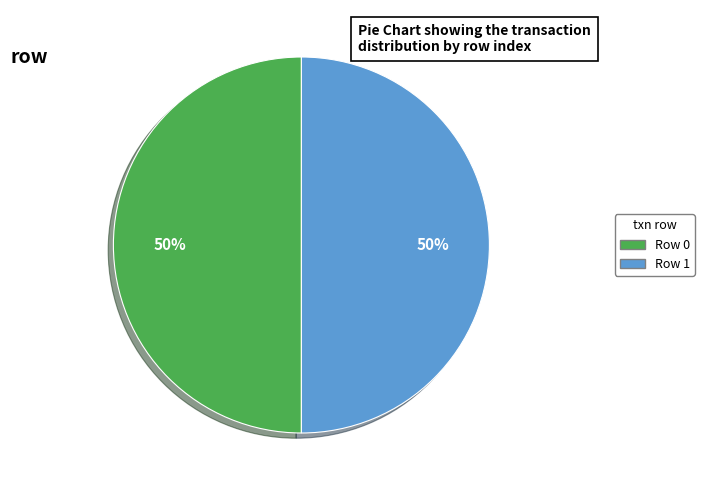

To the nearest percent, what is the average slice percentage?

50%